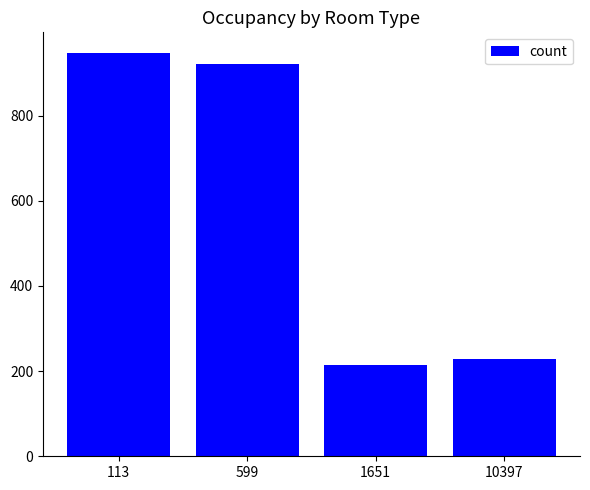

What is the change in value from 599 to 10397?

-694